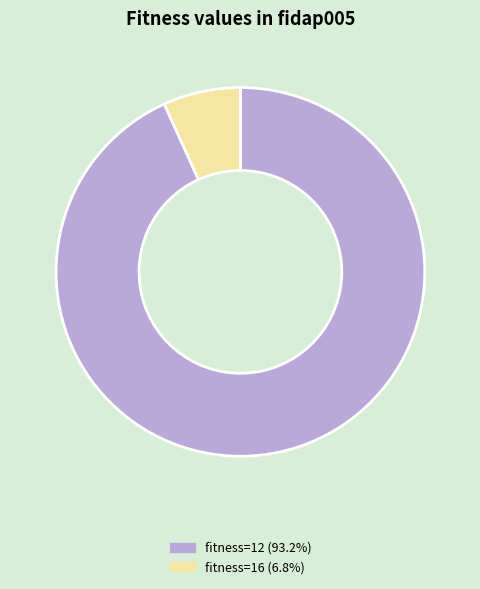

Does any single category account for the majority?

Yes